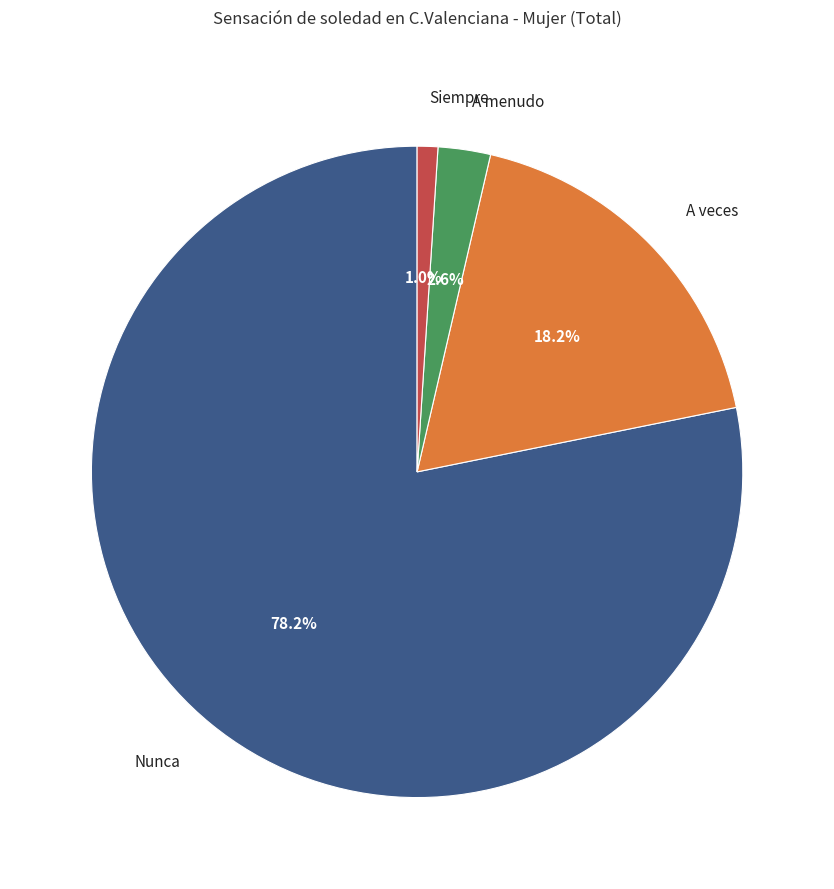

Rank the categories by value from highest to lowest.

Nunca, A veces, A menudo, Siempre